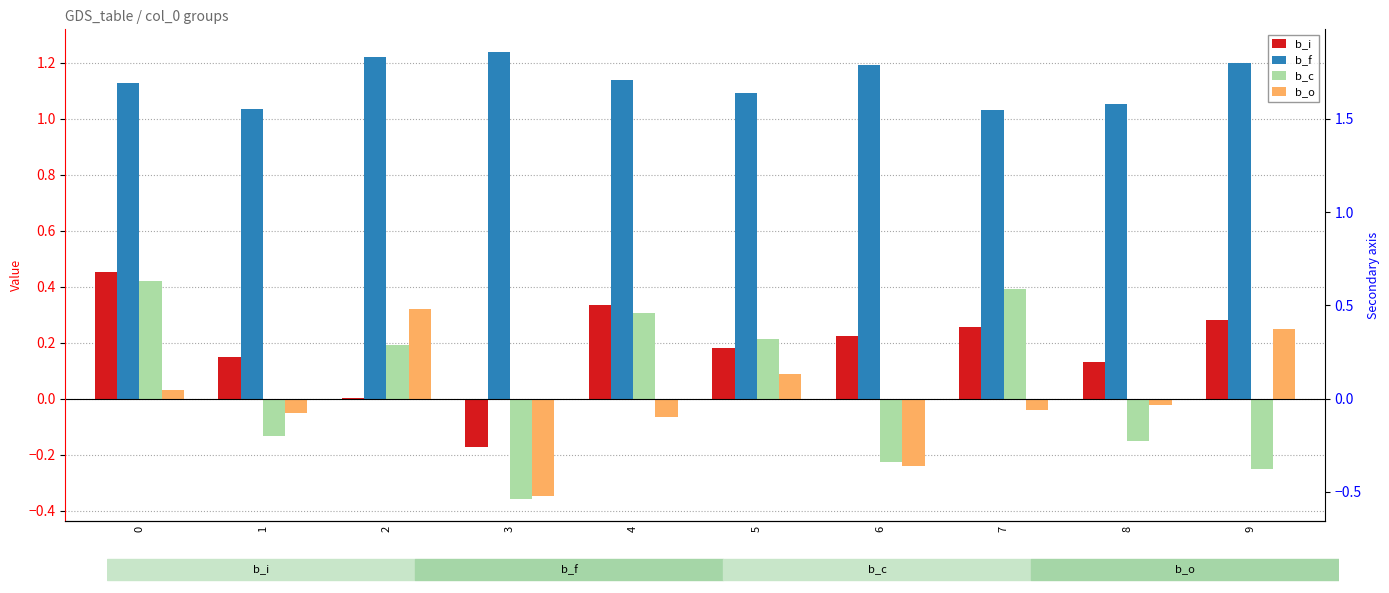

At how many categories does at least one series exceed 1?

10